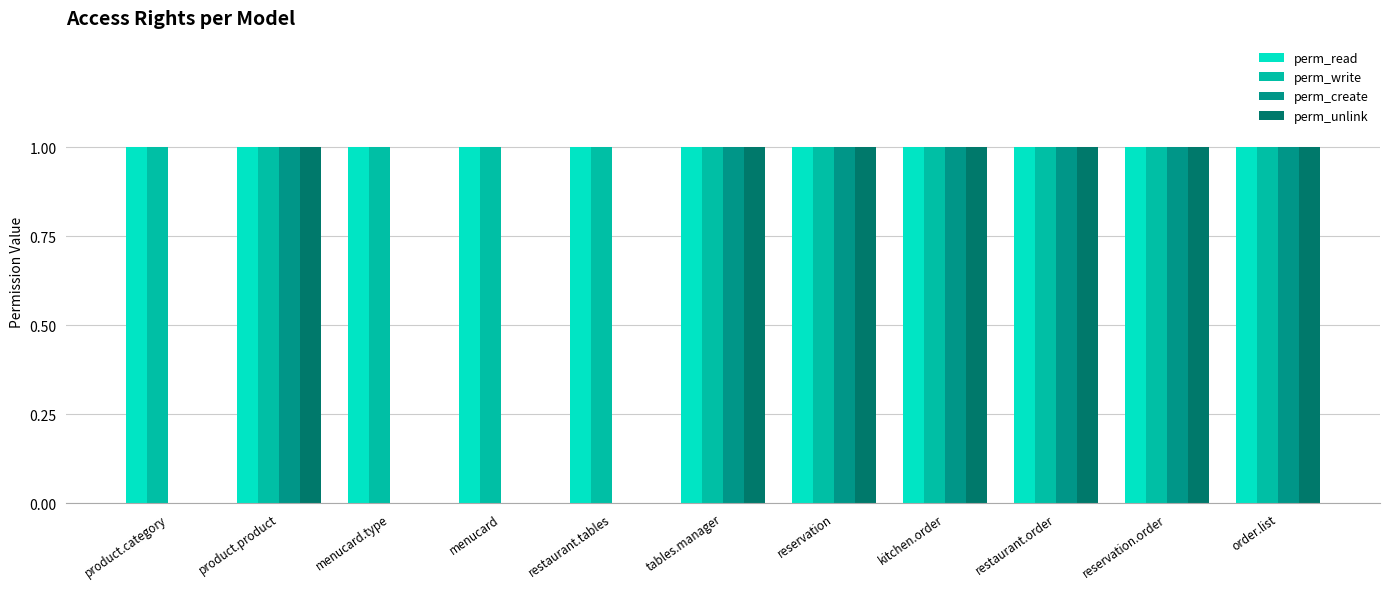

What is the sum of all perm_create values?

7